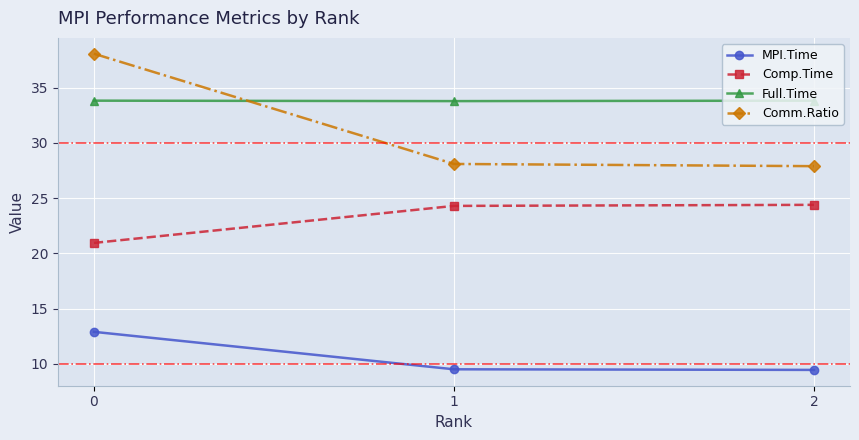

What are all the series names shown in the legend?

MPI.Time, Comp.Time, Full.Time, Comm.Ratio